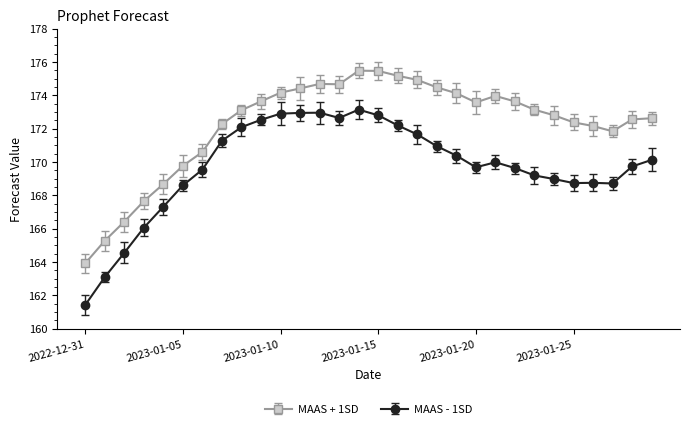

At which category does the chart reach its minimum across all series?

2022-12-31